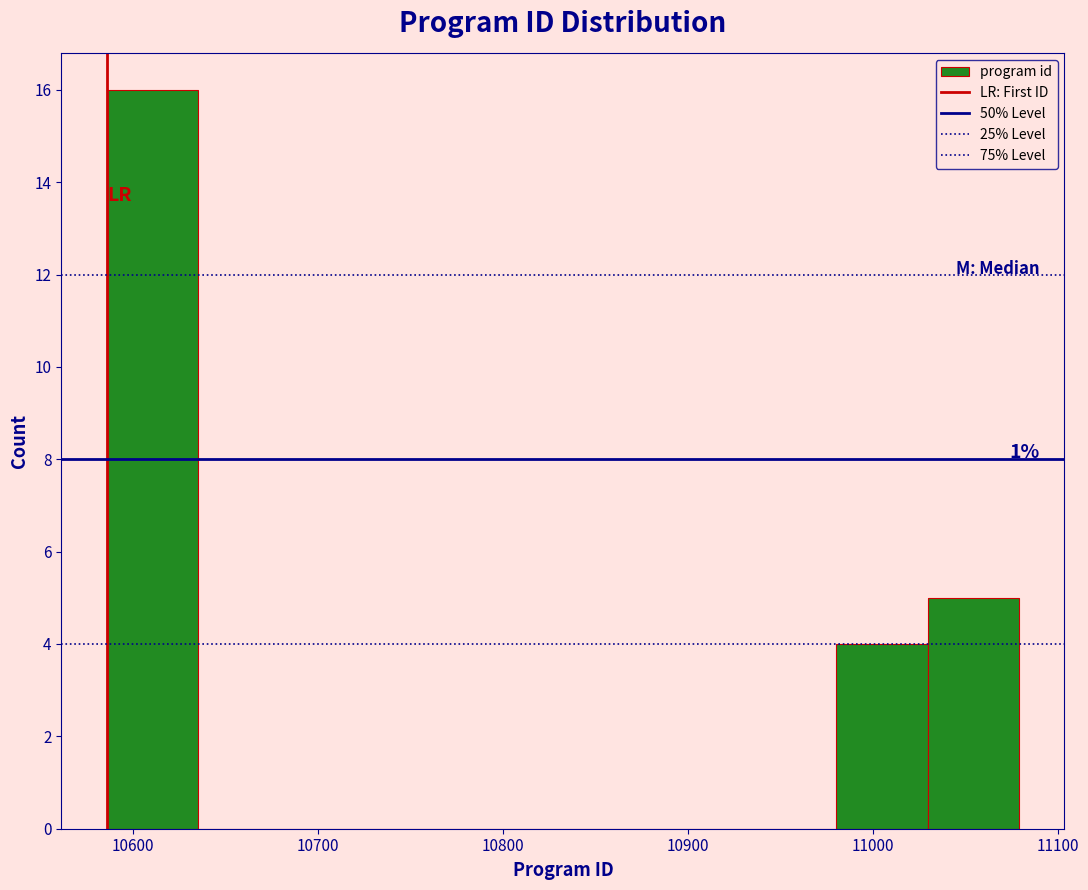

Which range on the x-axis has the tallest bar?

10590 to 10640